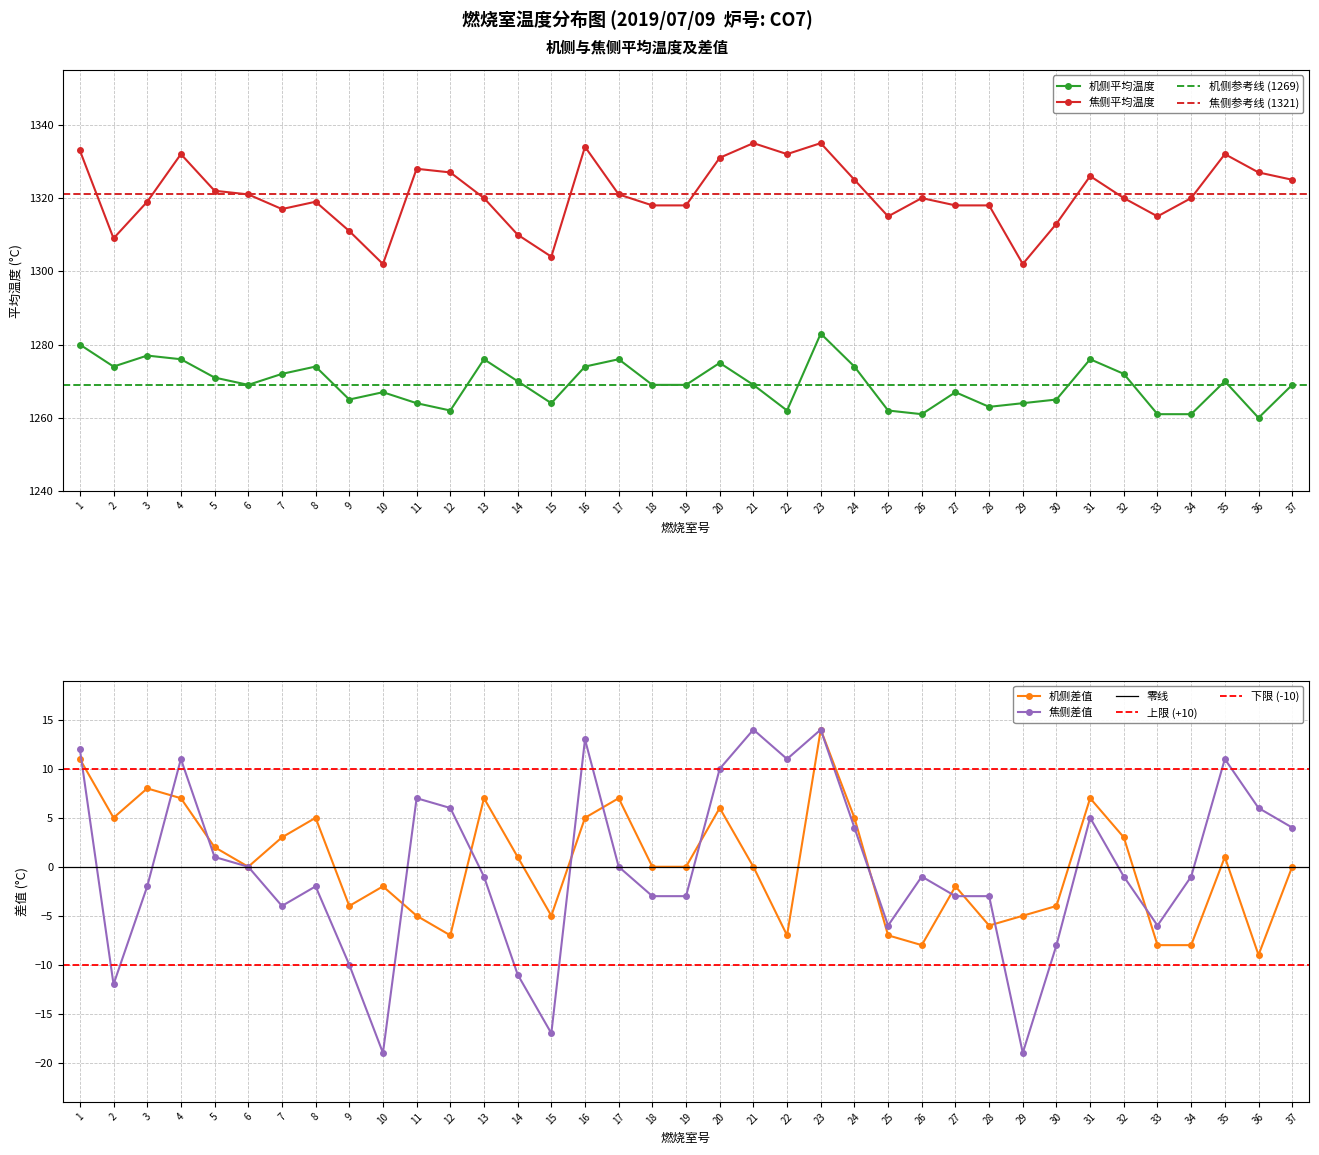

Where is the first local minimum for 机侧平均 (attr1-attr6 avg)?

2